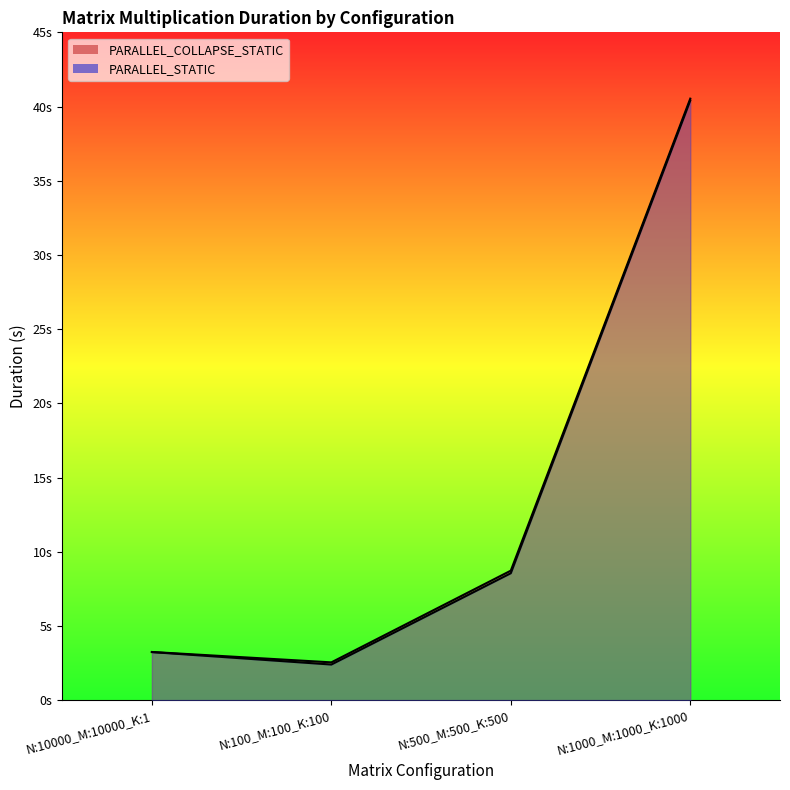

True or false: PARALLEL_STATIC and PARALLEL_COLLAPSE_STATIC intersect in this chart.

False